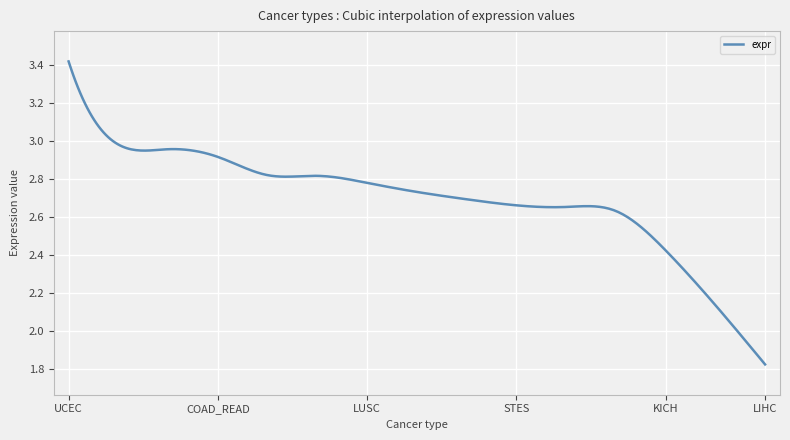

How many lines are shown in the chart?

1